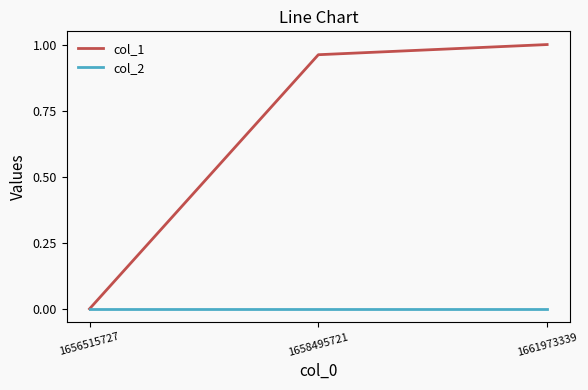

The col_2 series shows 0.0 at 1661973339. True or false?

True